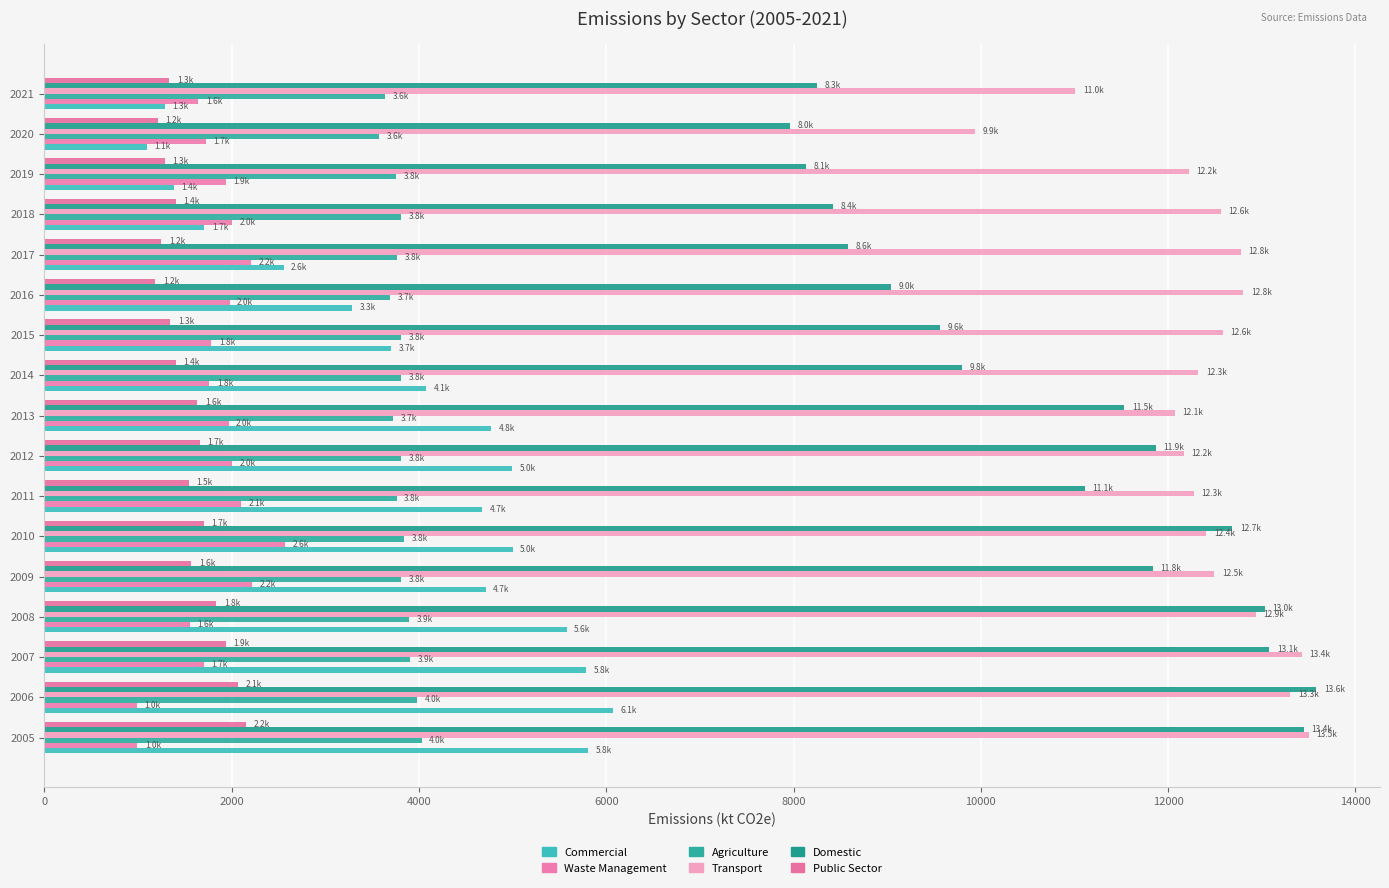

What is the value of the Transport bar at the 3rd from the left?

13427.3